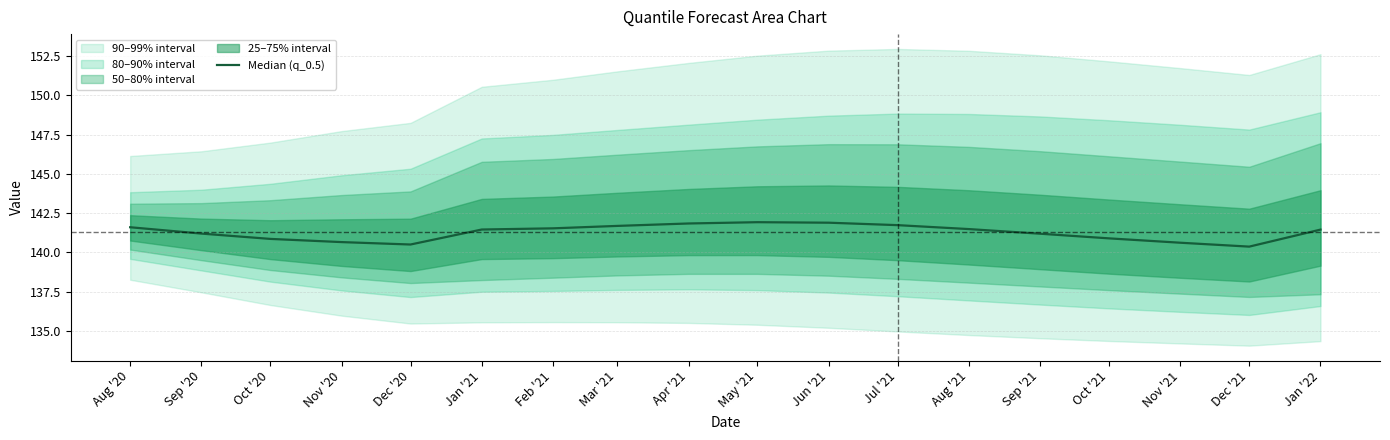

The value at Jan '21 is 141.5. True or false?

True